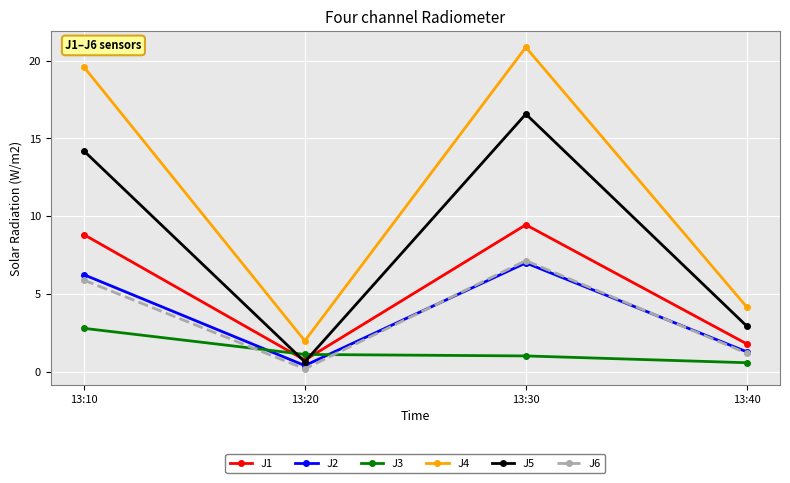

List the labels in order of J1 value, smallest first.

13:20, 13:40, 13:10, 13:30